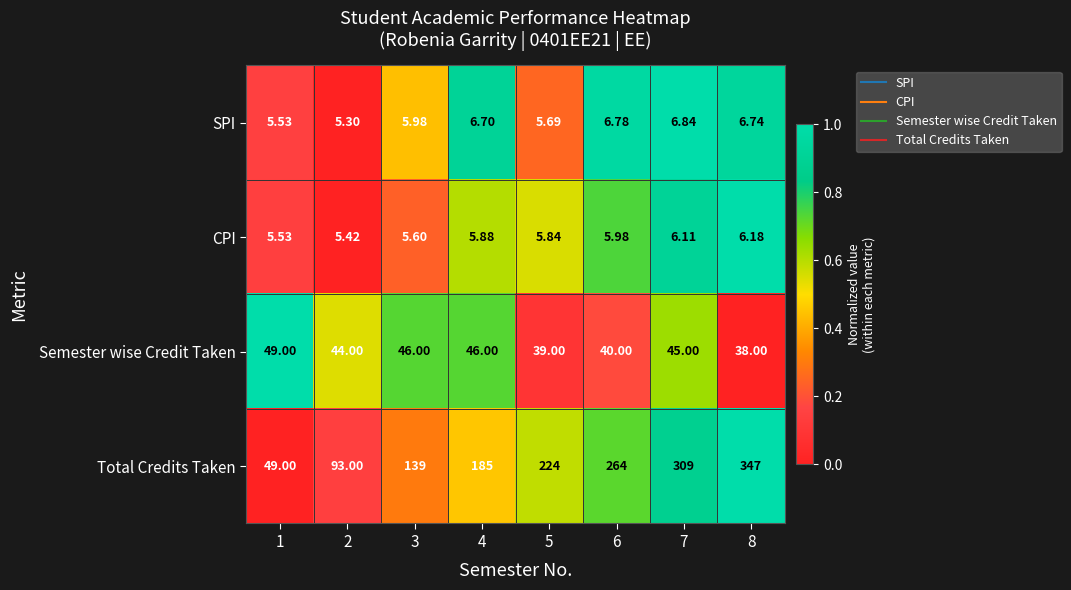

Which series has the largest total across all categories?

Total Credits Taken